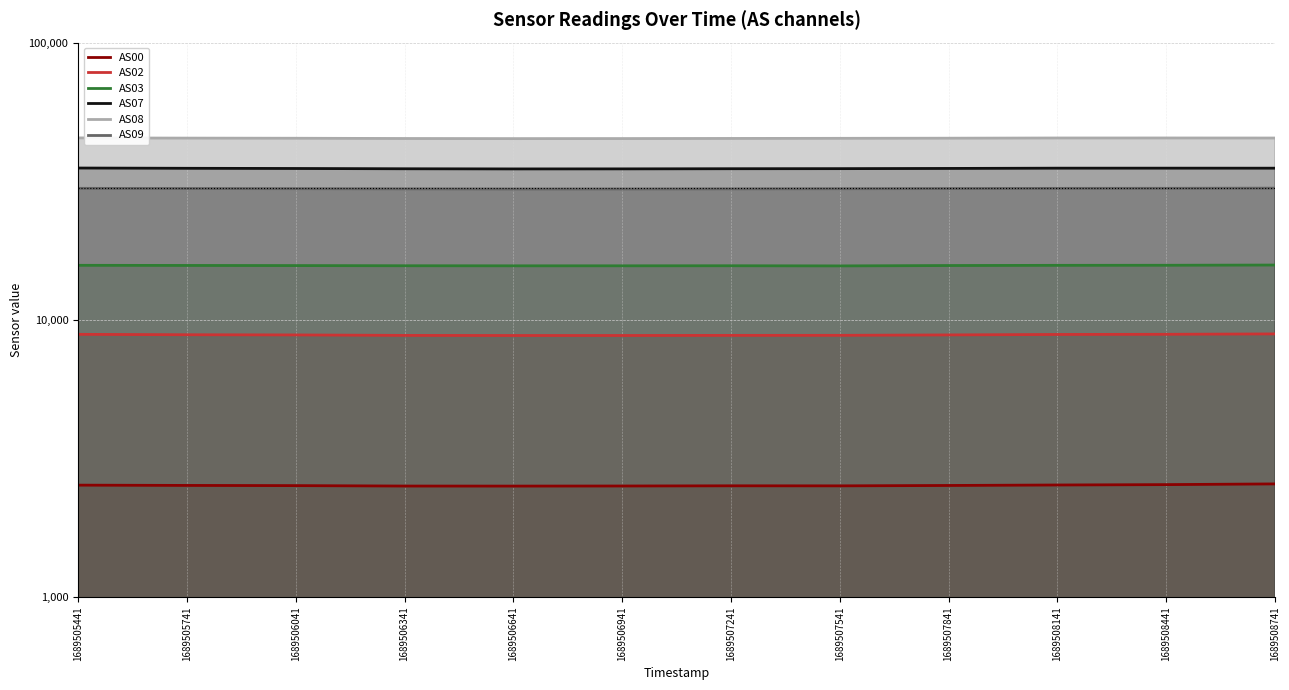

How many interior local peaks does the AS07 series have?

1